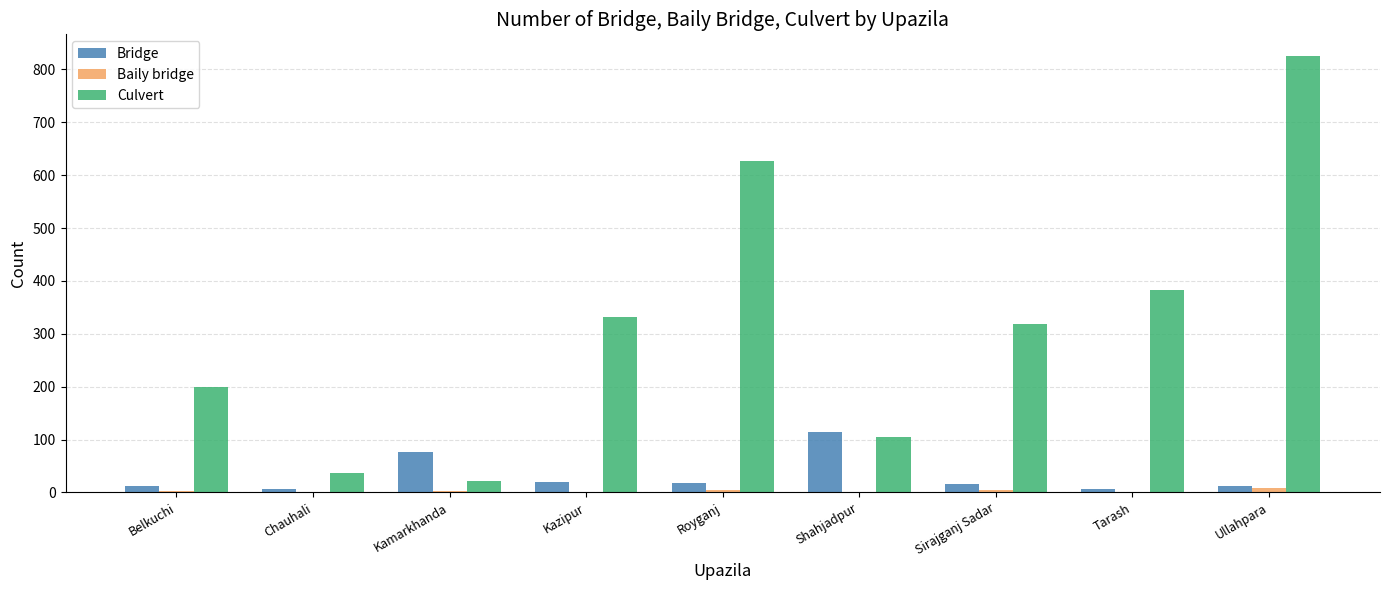

Count the number of categories in the chart.

9